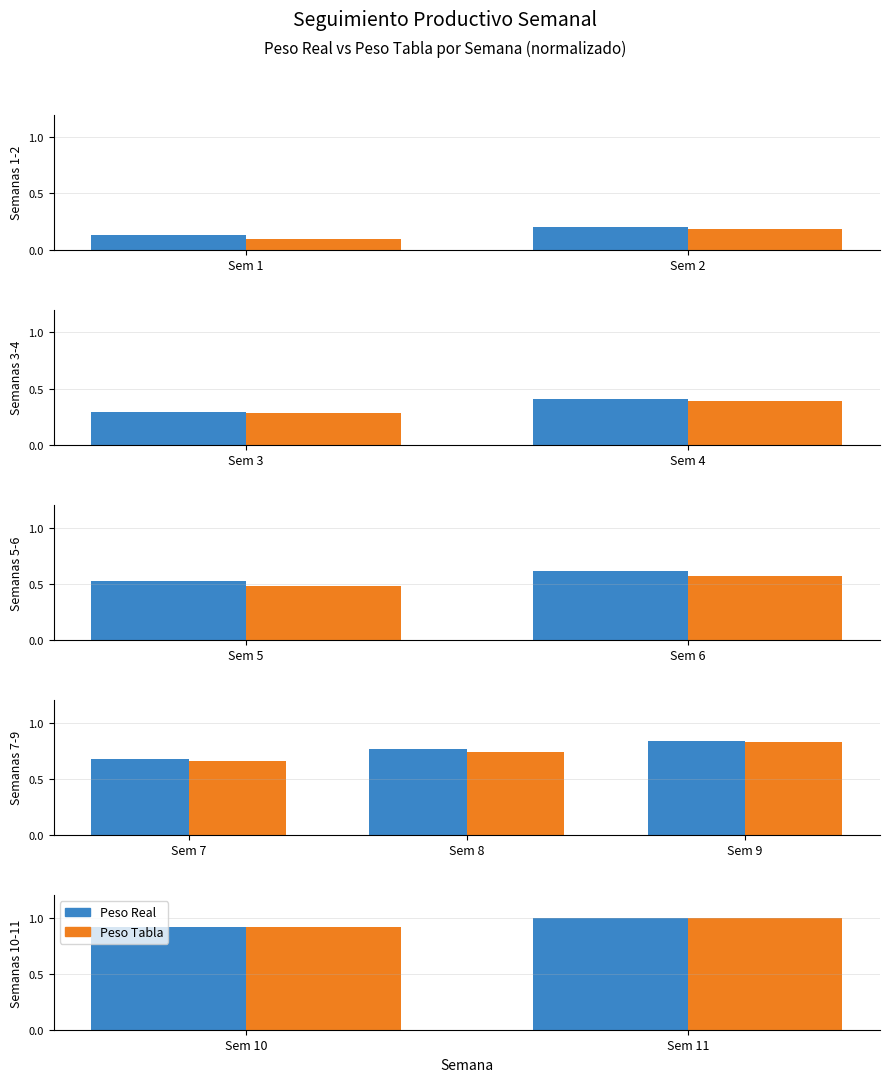

Rank the series at Sem 10 from highest to lowest value.

Peso Real, Peso Tabla